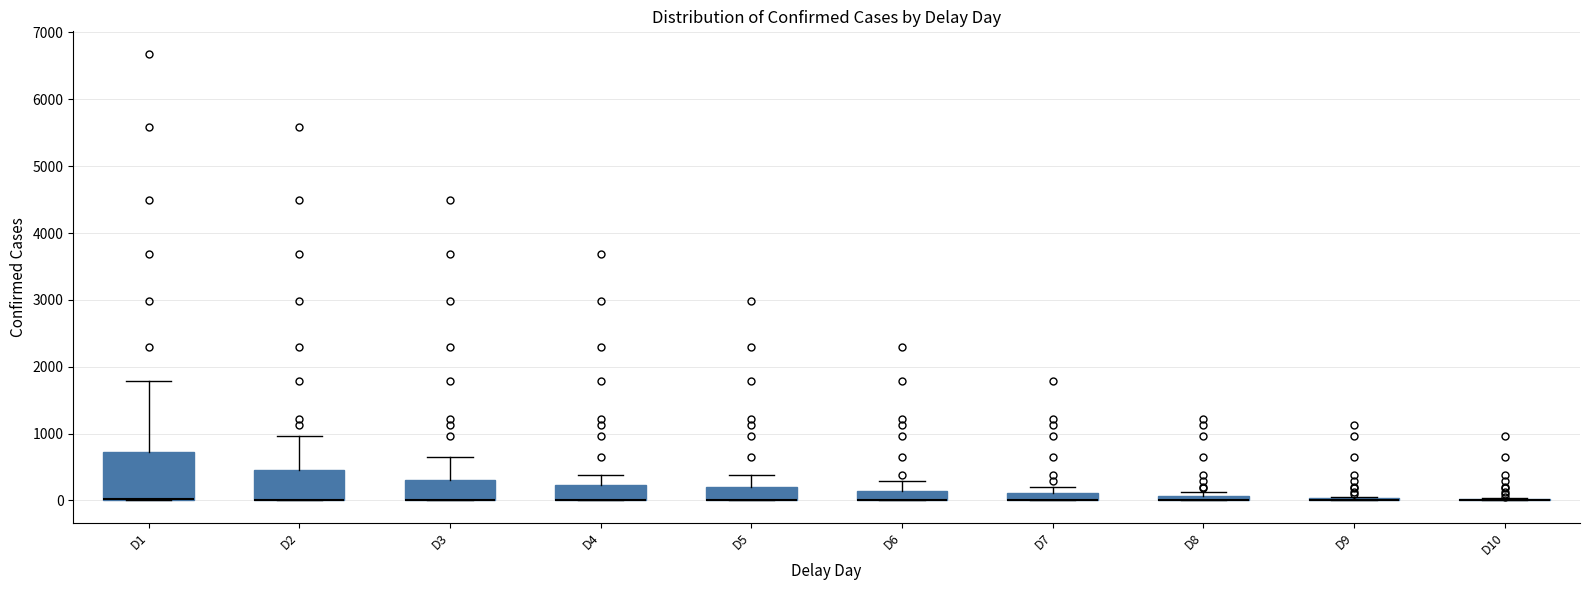

Where does the upper whisker of the box for D1 end on the y-axis? The values are not printed on the chart, so give them approximately, as read against the axis.

1800